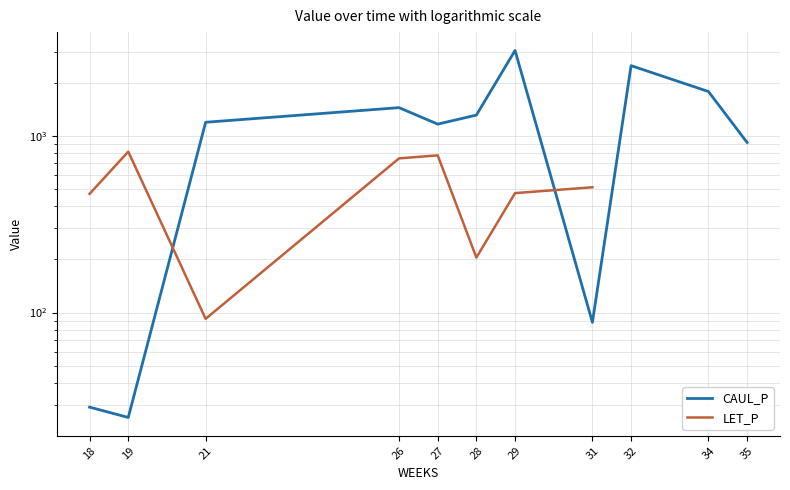

How many times do LET_P and CAUL_P cross each other?

2